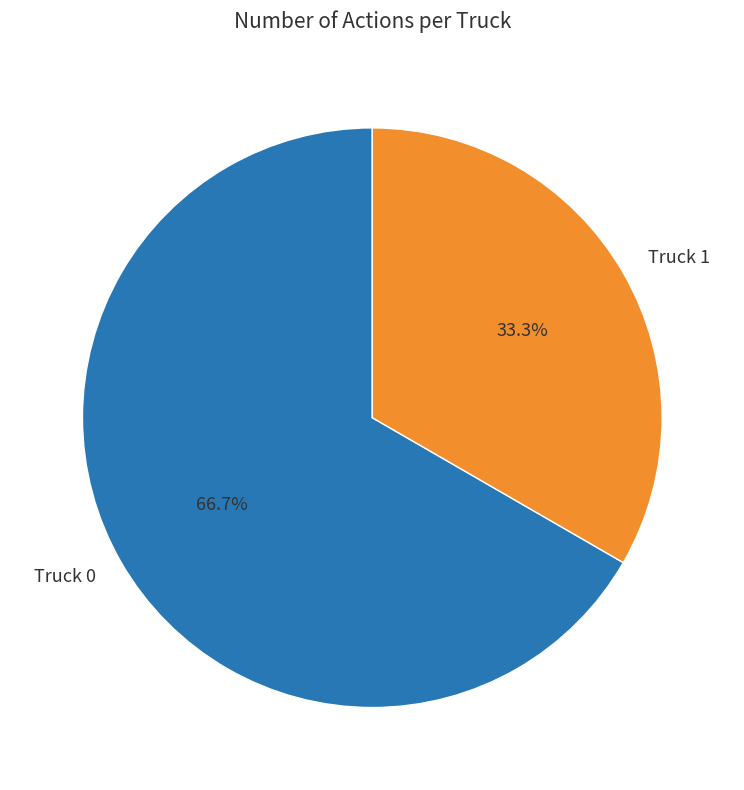

What percentage is the Truck 0 slice, to the nearest percent?

67%